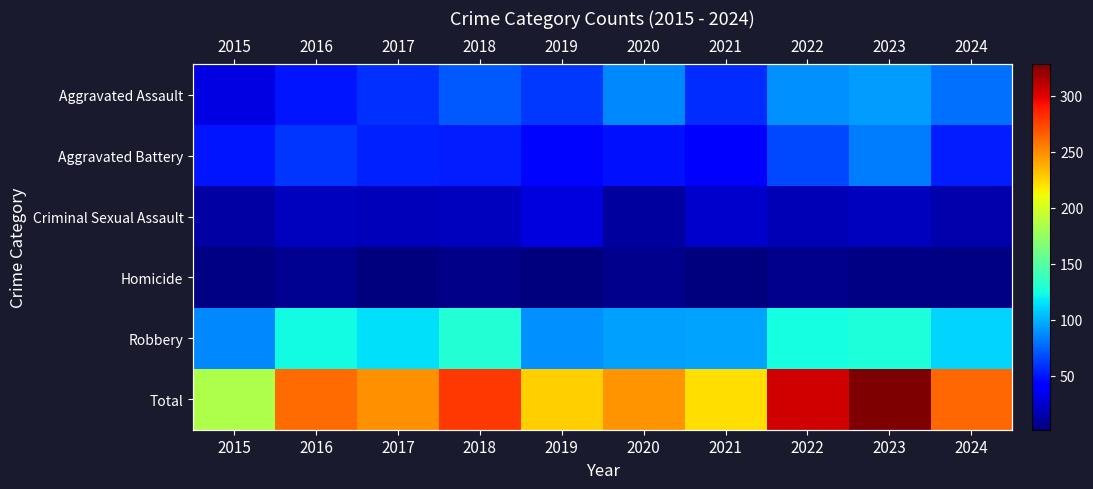

Which has a higher value, 2021 or 2024?

2024